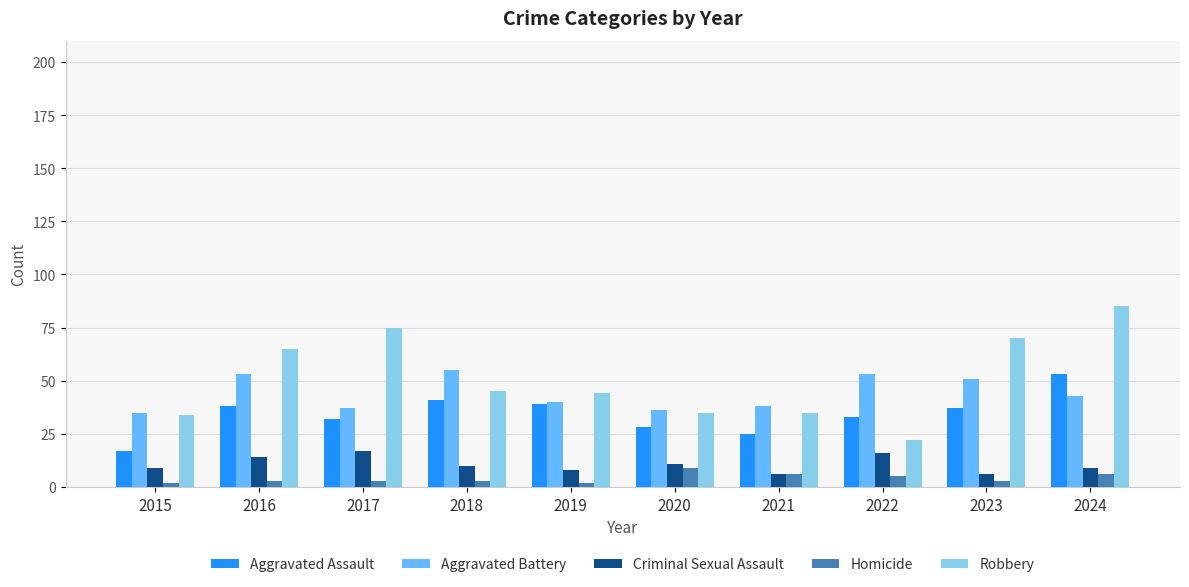

Reading left to right, list all the values displayed in this chart.

Aggravated Assault: 2015=17	2016=38	2017=32	2018=41	2019=39	2020=28	2021=25	2022=33	2023=37	2024=53
Aggravated Battery: 2015=35	2016=53	2017=37	2018=55	2019=40	2020=36	2021=38	2022=53	2023=51	2024=43
Criminal Sexual Assault: 2015=9	2016=14	2017=17	2018=10	2019=8	2020=11	2021=6	2022=16	2023=6	2024=9
Homicide: 2015=2	2016=3	2017=3	2018=3	2019=2	2020=9	2021=6	2022=5	2023=3	2024=6
Robbery: 2015=34	2016=65	2017=75	2018=45	2019=44	2020=35	2021=35	2022=22	2023=70	2024=85